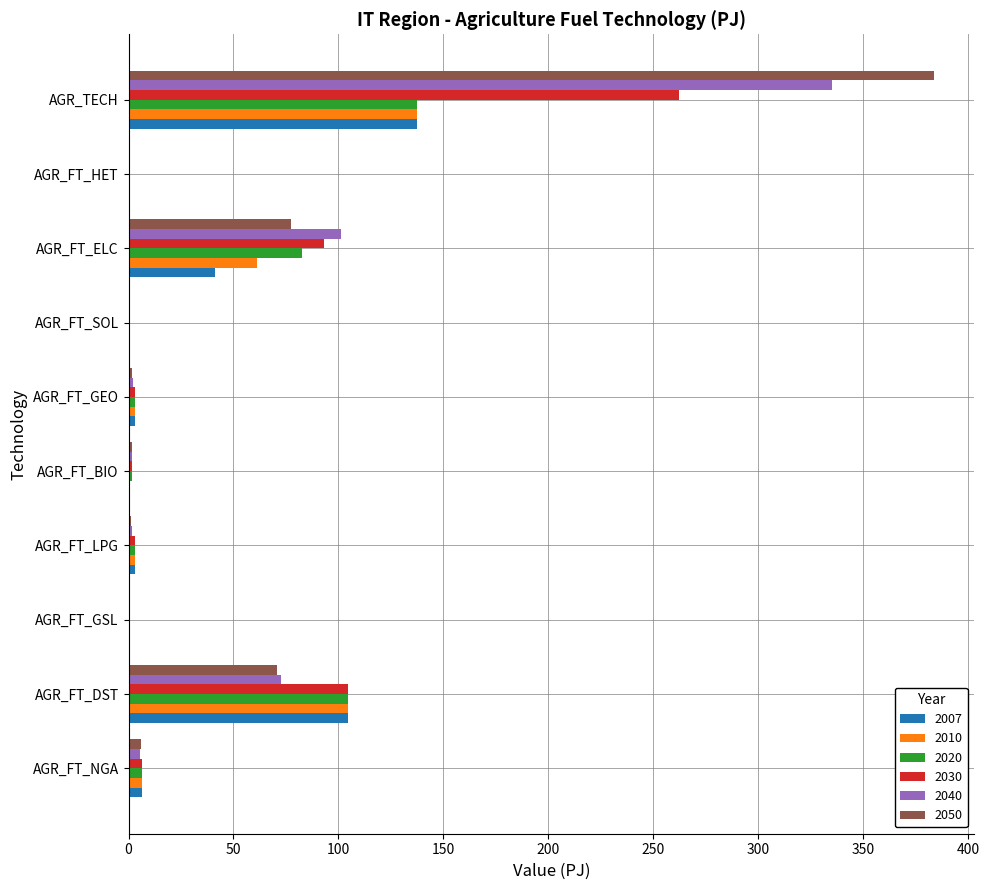

The value of 2050 at AGR_TECH is 383.7. True or false?

True